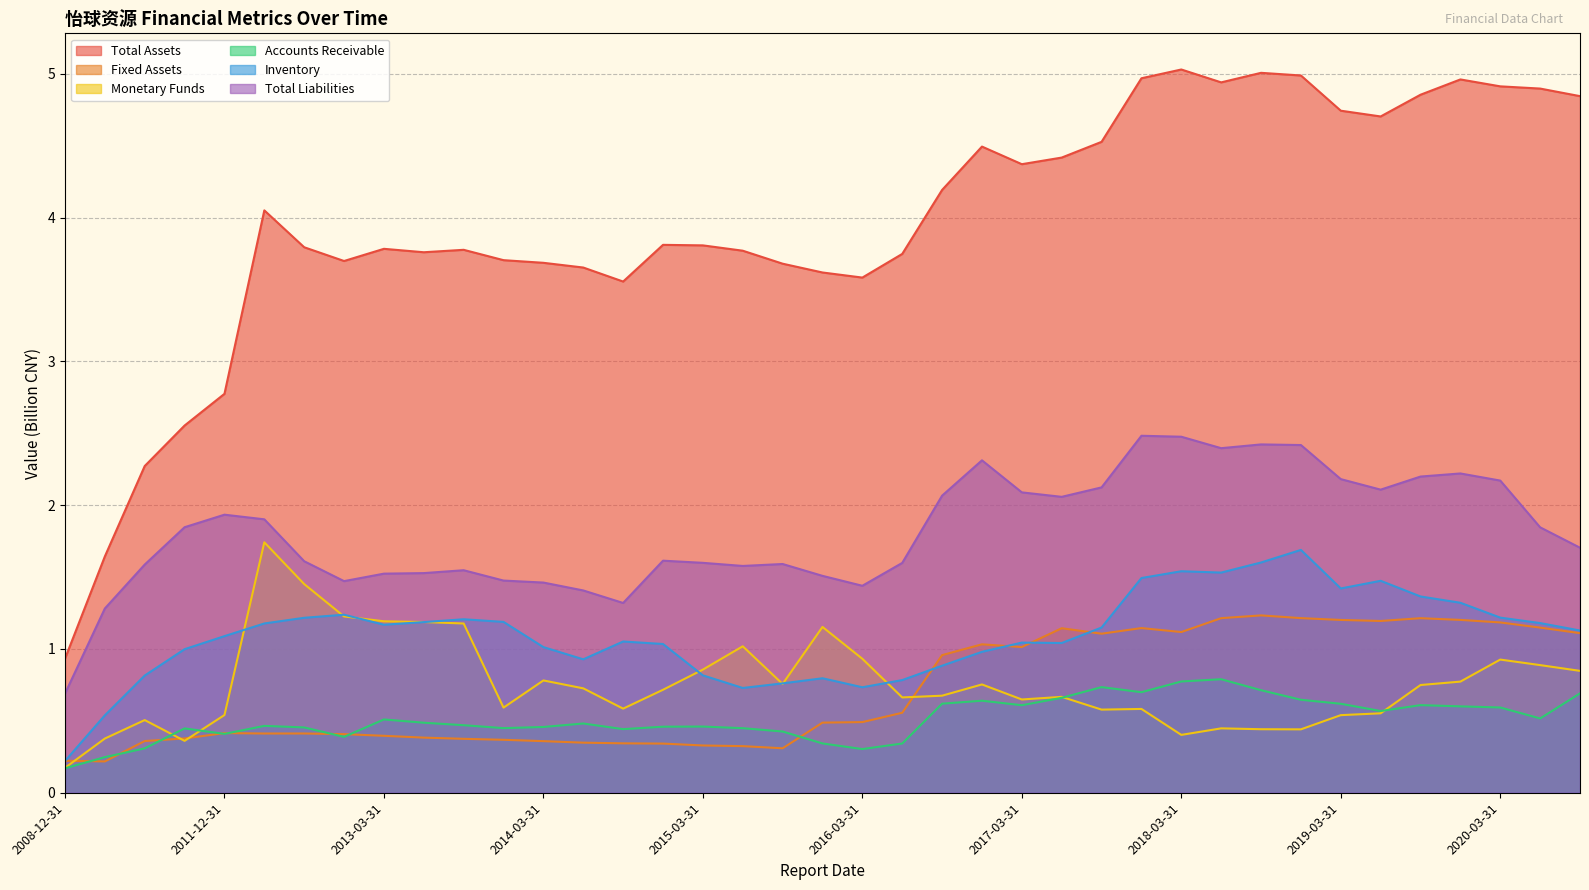

How many intersections are there between Inventory and Fixed Assets?

5